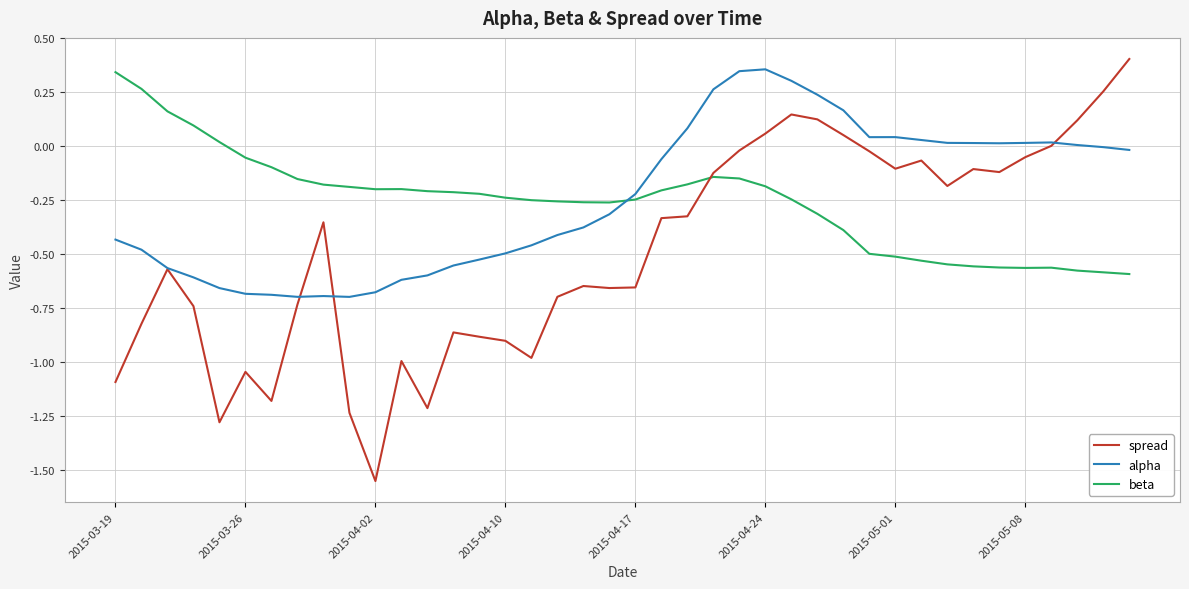

True or false: beta and alpha intersect in this chart.

True